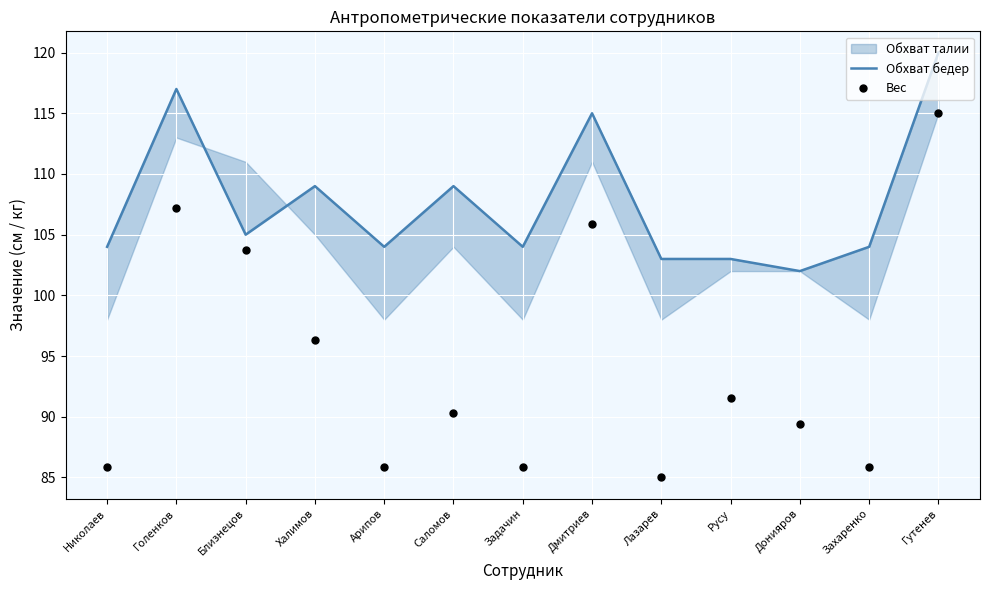

At which category is the sum across all series the highest?

Гутенев